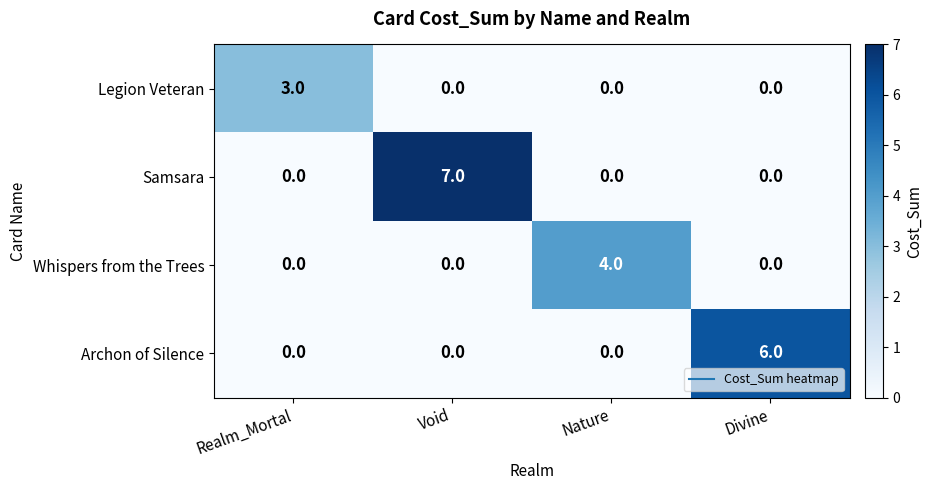

Is it true that Legion Veteran equals 2 at Divine?

False